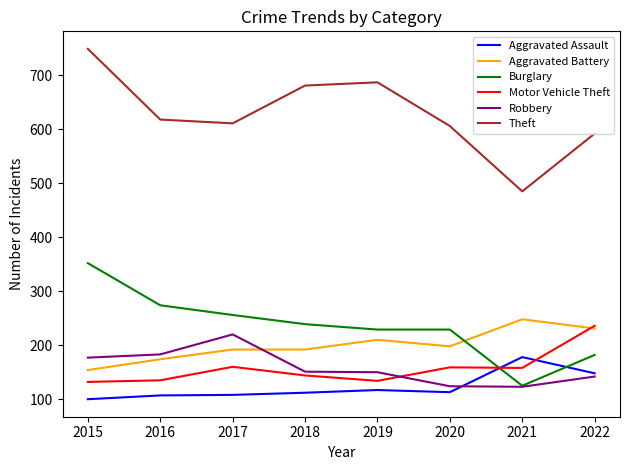

Which category has the highest value in the Robbery series?

2017